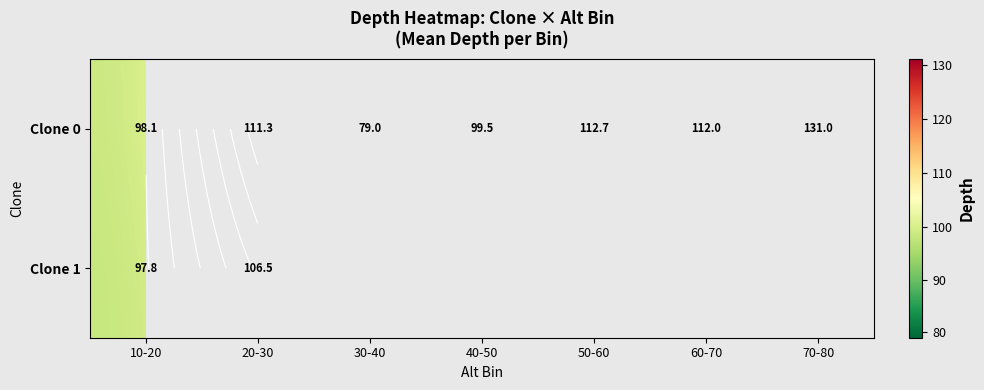

Is it true that Clone 0 equals 139.1 at 30-40?

False